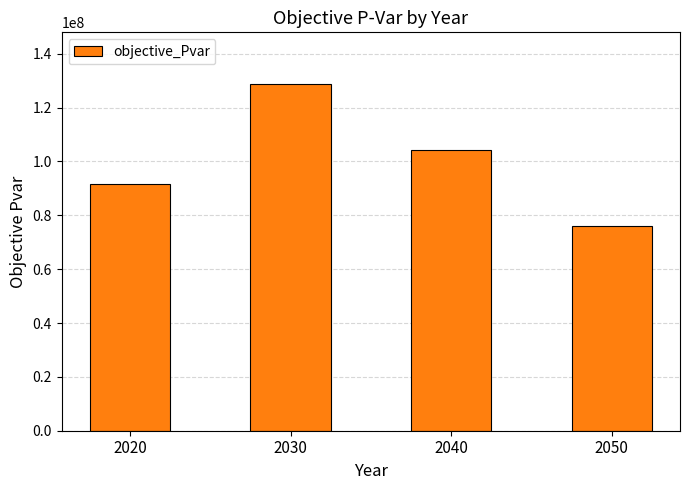

Between 2020 and 2050, which is larger?

2020